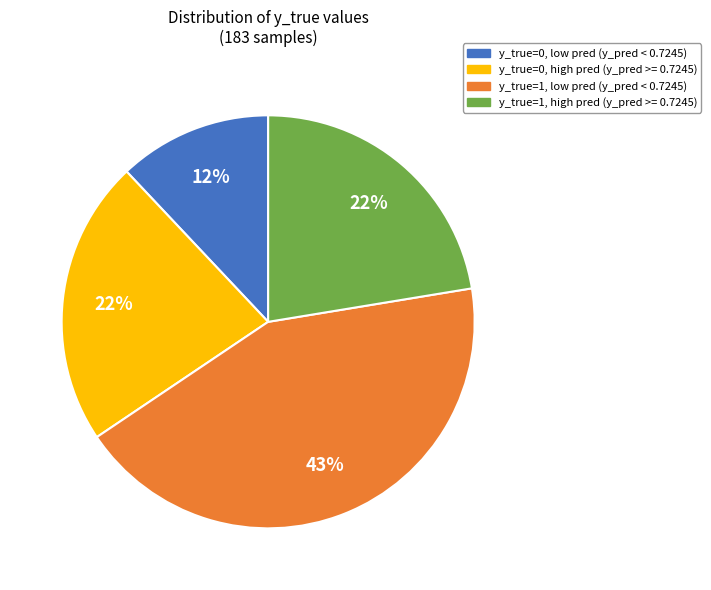

To the nearest percent, what is the difference between the largest and smallest slice percentages?

31%